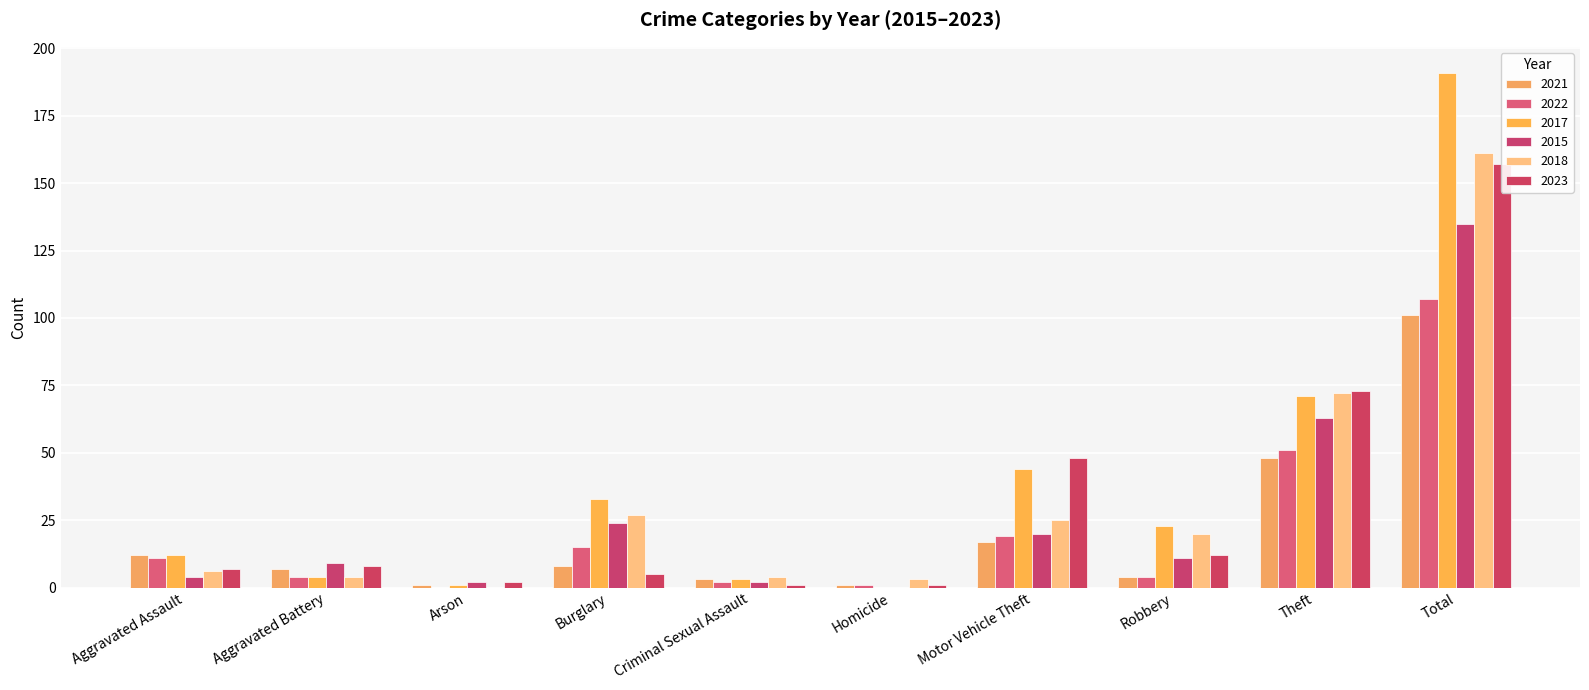

Rank the series by their maximum value, from lowest to highest.

2021, 2022, 2015, 2023, 2018, 2017